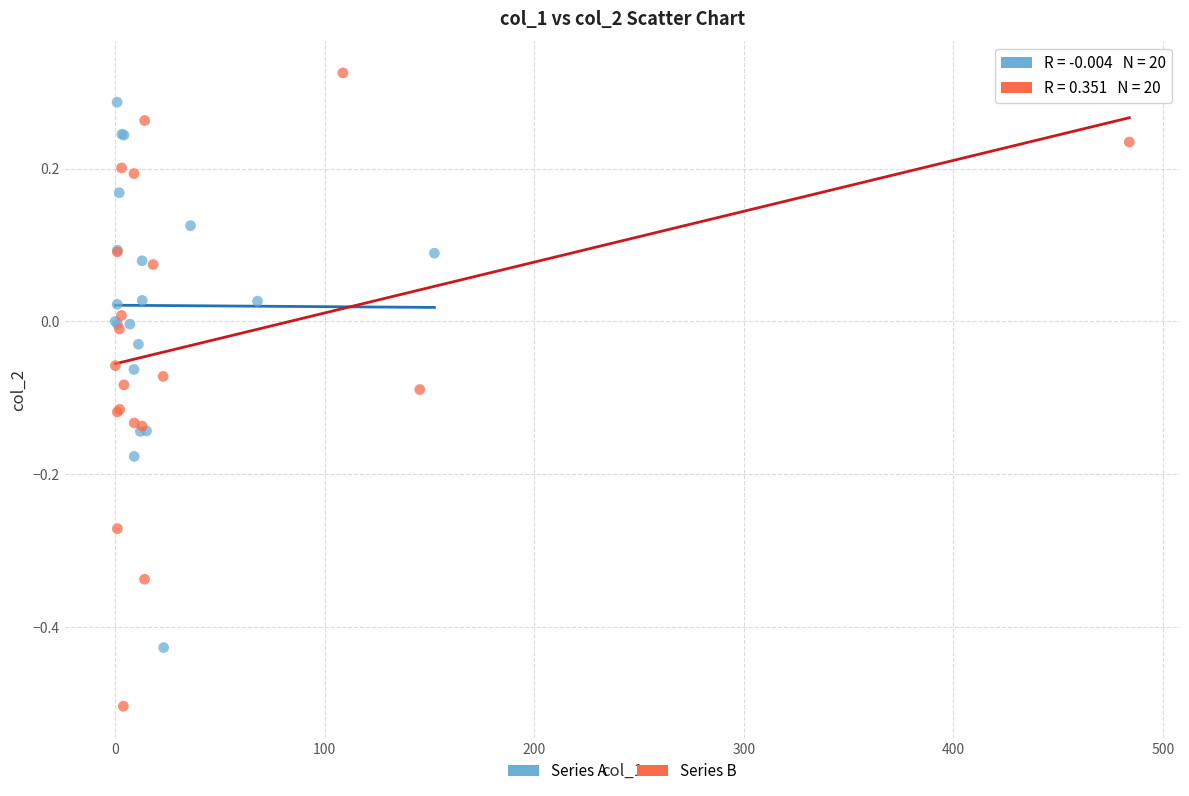

Which series reaches the maximum Y coordinate?

Series B